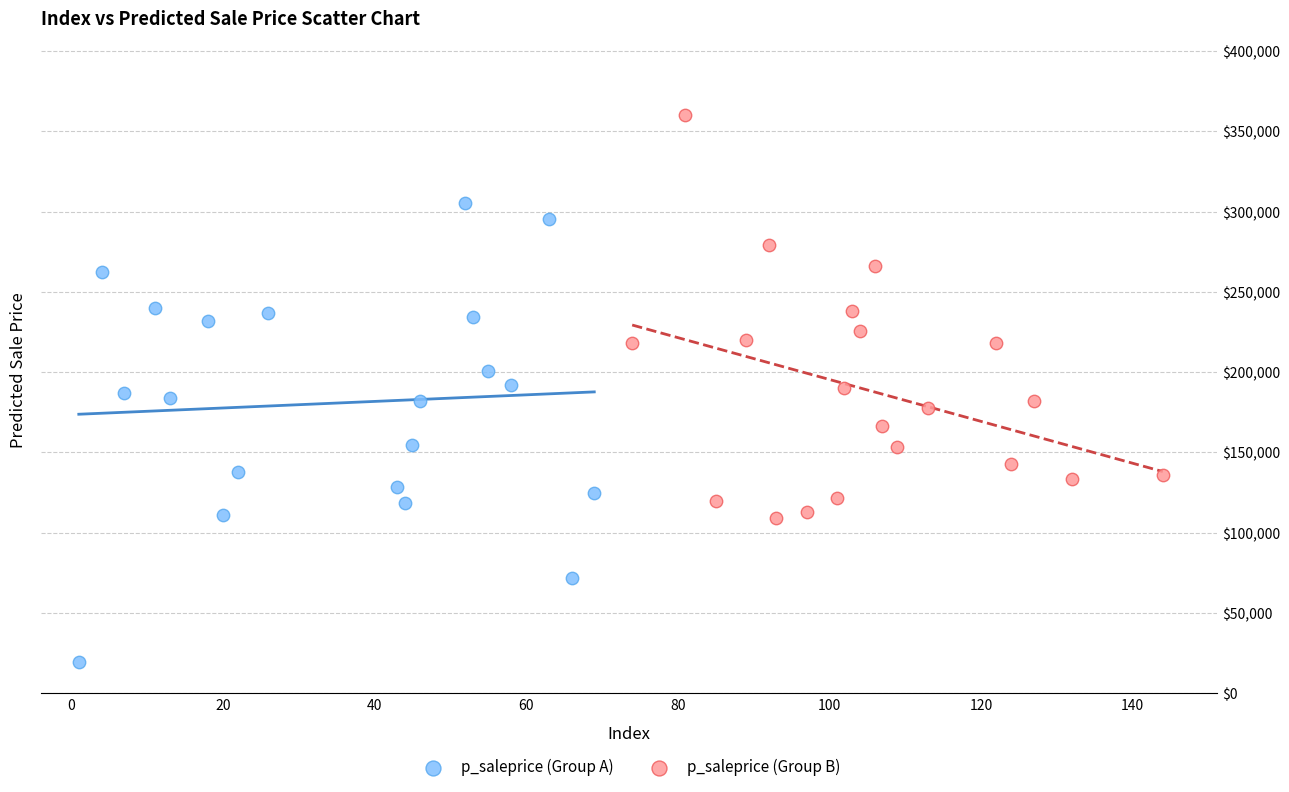

Which series has the widest spread of Y values?

p_saleprice (Group A)